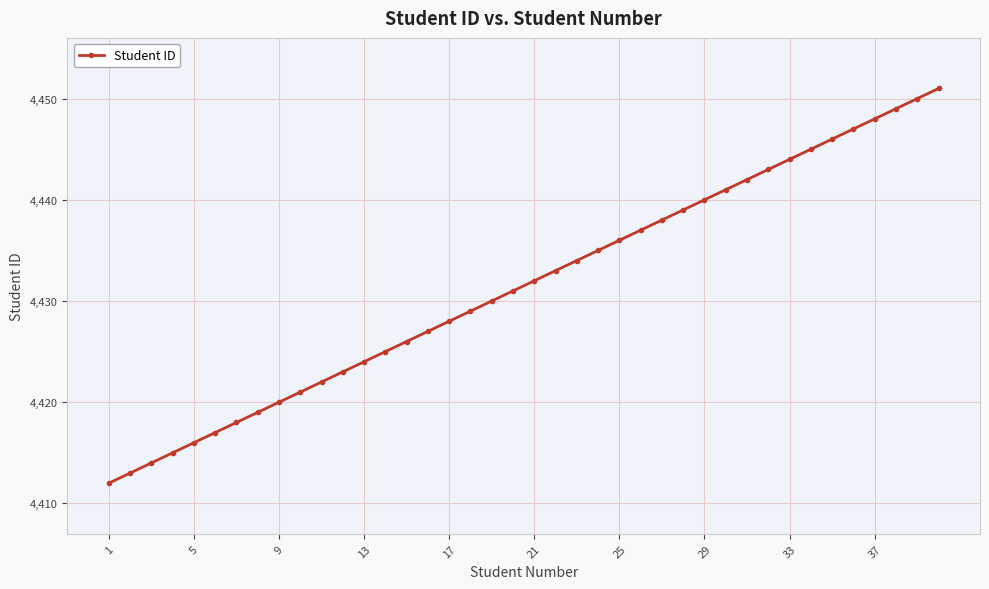

How many lines are shown in the chart?

1